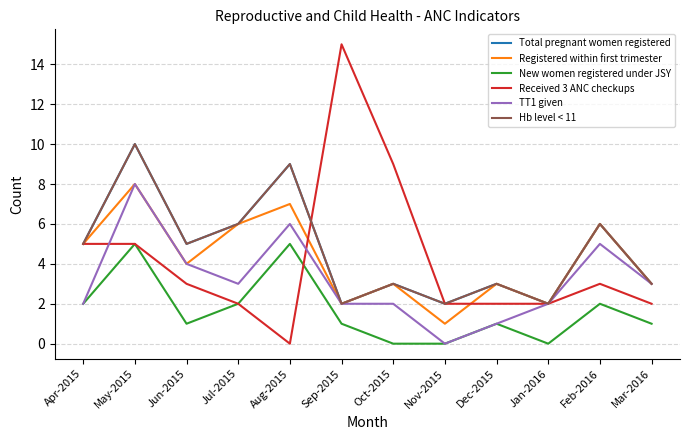

Reading left to right, extract all data points from this chart.

Total pregnant women registered: 5	10	5	6	9	2	3	2	3	2	6	3
Registered within first trimester: 5	8	4	6	7	2	3	1	3	2	6	3
New women registered under JSY: 2	5	1	2	5	1	0	0	1	0	2	1
Received 3 ANC checkups: 5	5	3	2	0	15	9	2	2	2	3	2
TT1 given: 2	8	4	3	6	2	2	0	1	2	5	3
Hb level < 11: 5	10	5	6	9	2	3	2	3	2	6	3